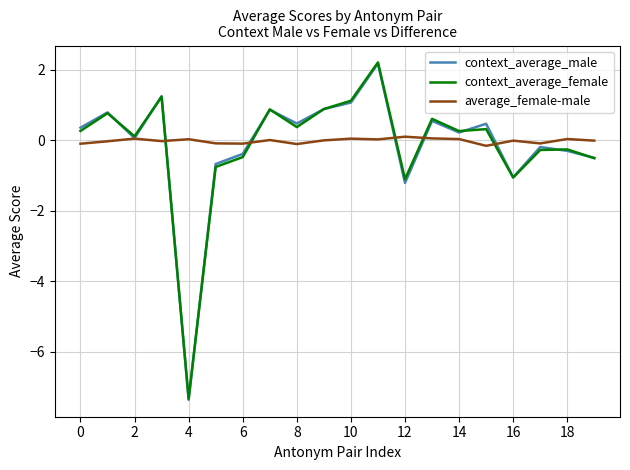

What are all the series names shown in the legend?

context_average_male, context_average_female, average_female-male